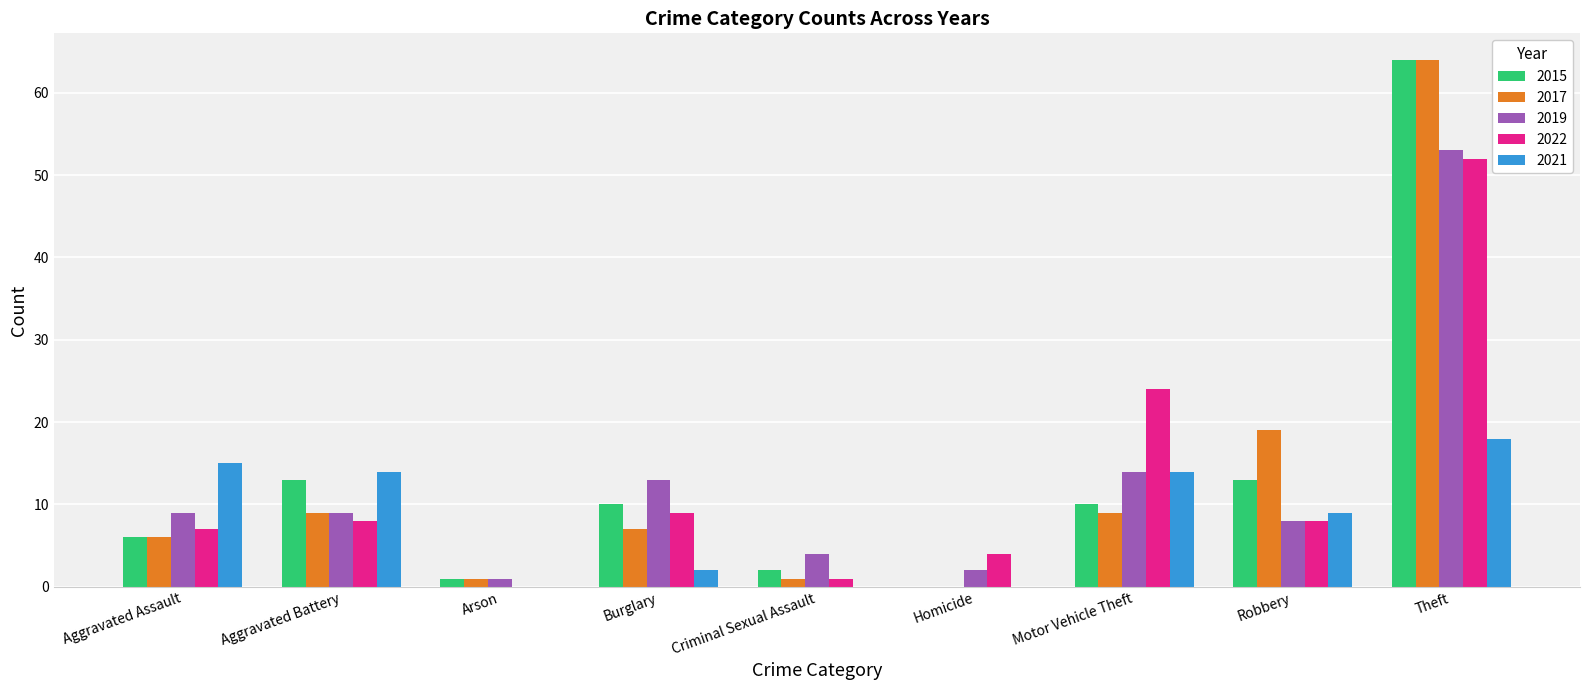

What is the sum of all 2022 values?

113